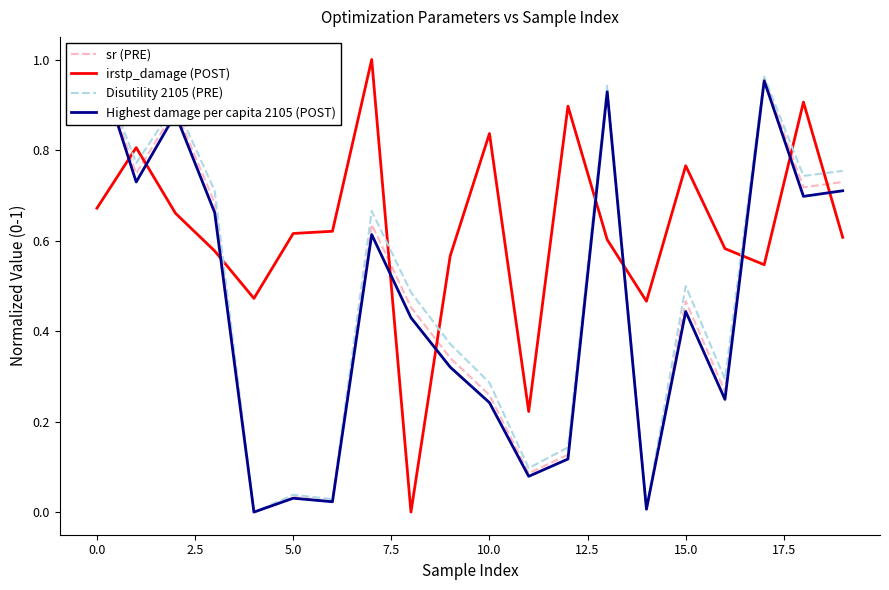

The Disutility 2105 (PRE) series shows 1.6 at 17. True or false?

False